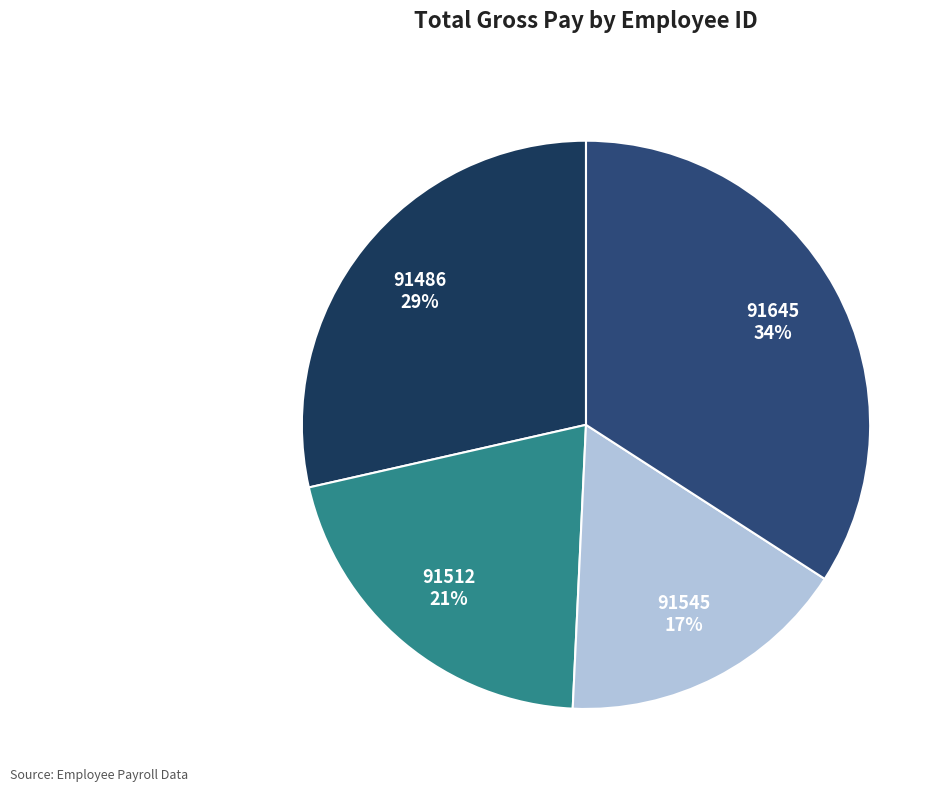

Combined, do 91545 and 91512 account for over 50%?

No